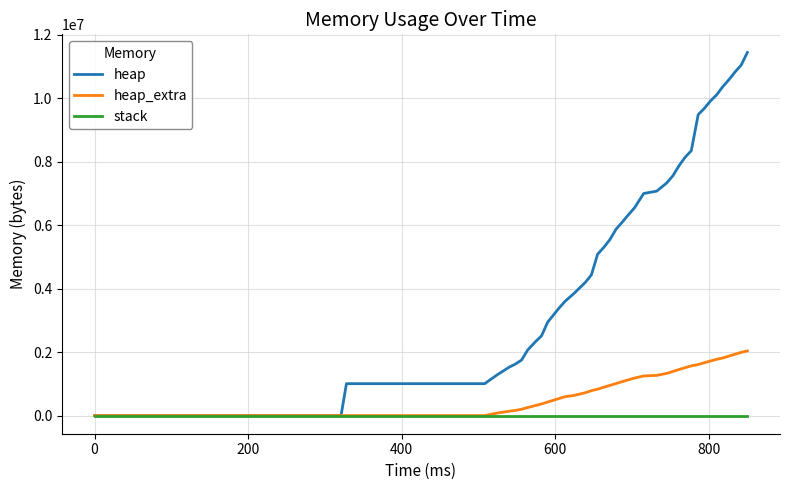

How many distinct data groups are displayed?

3